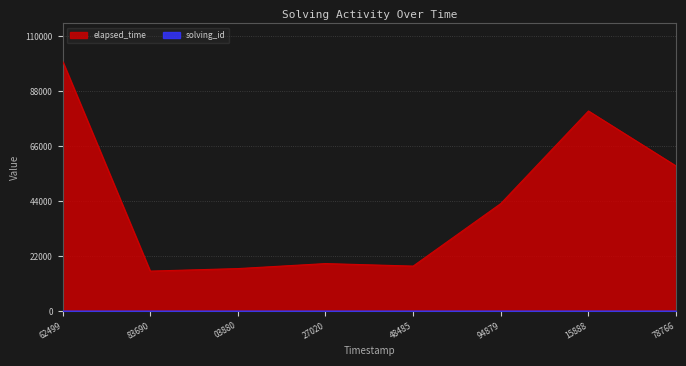

At which category is the sum across all series the highest?

62499